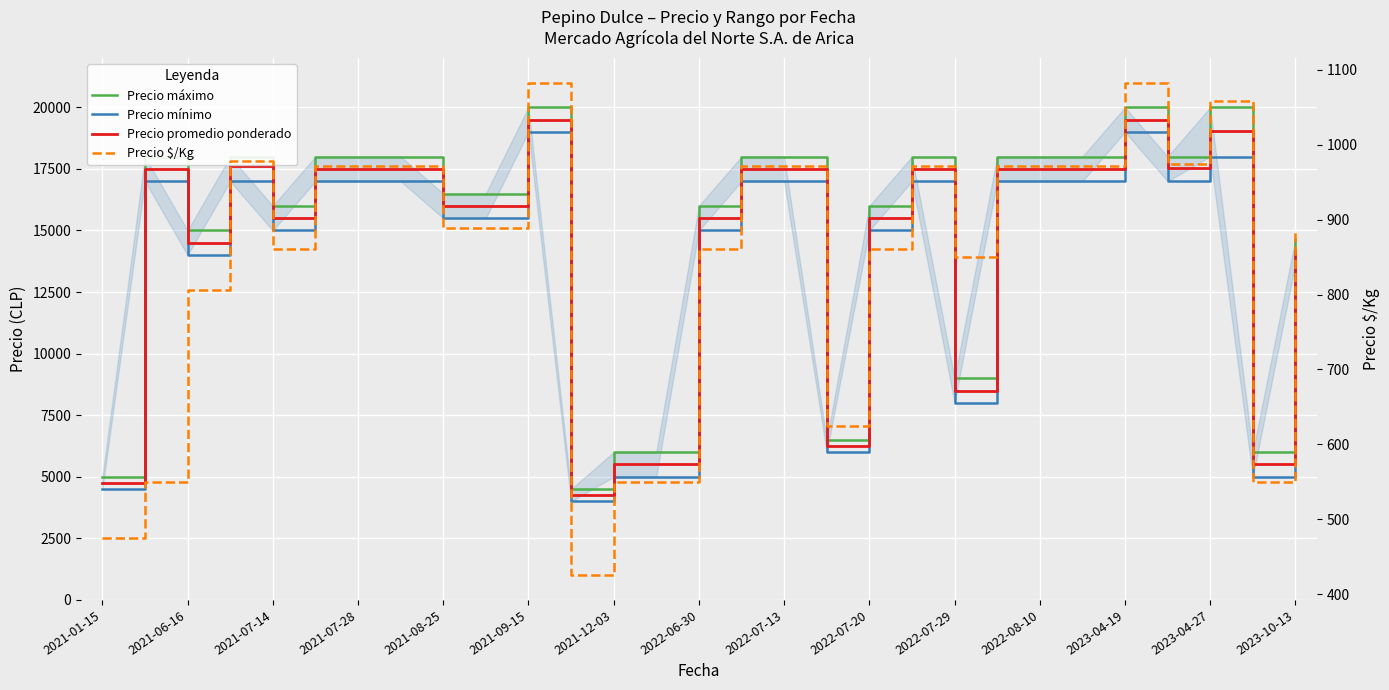

How many distinct data groups are displayed?

4